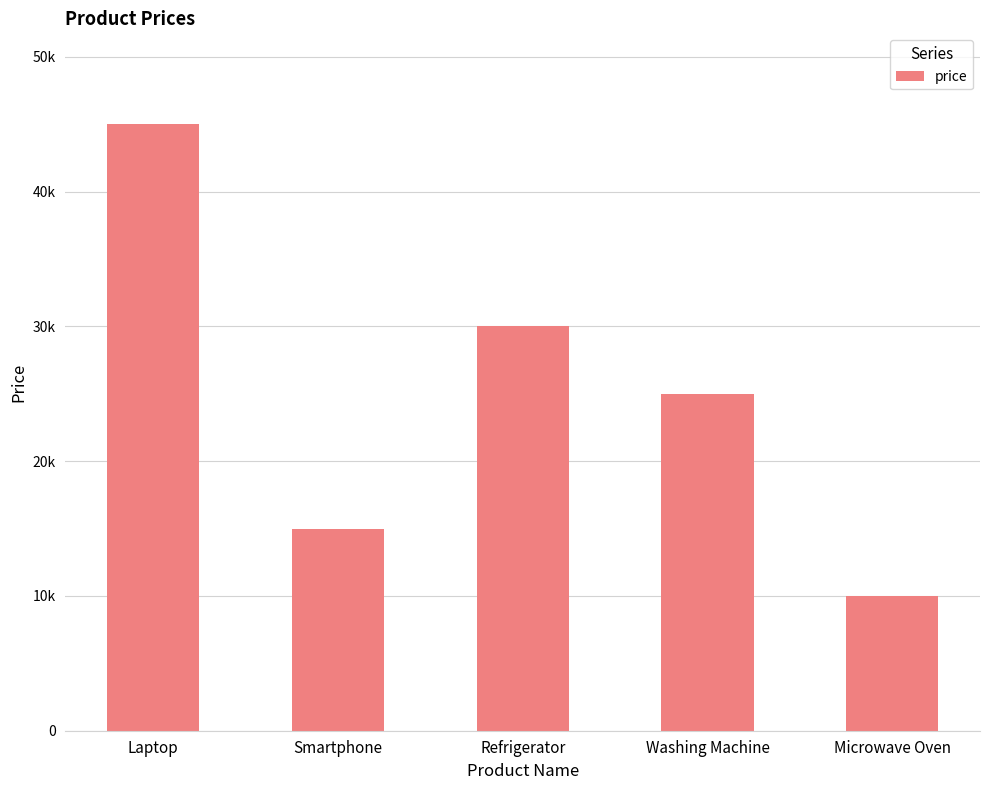

At which label is the value closest to 27500?

Refrigerator